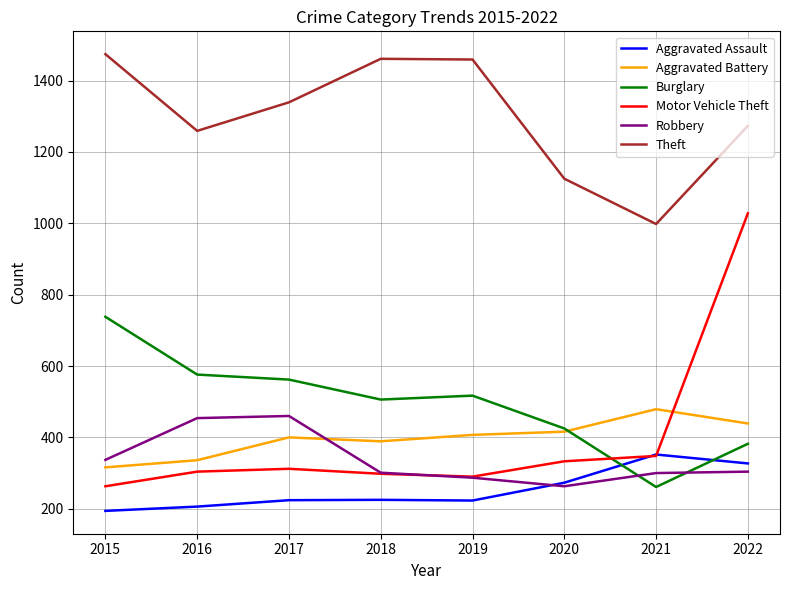

Count the number of categories in the chart.

8